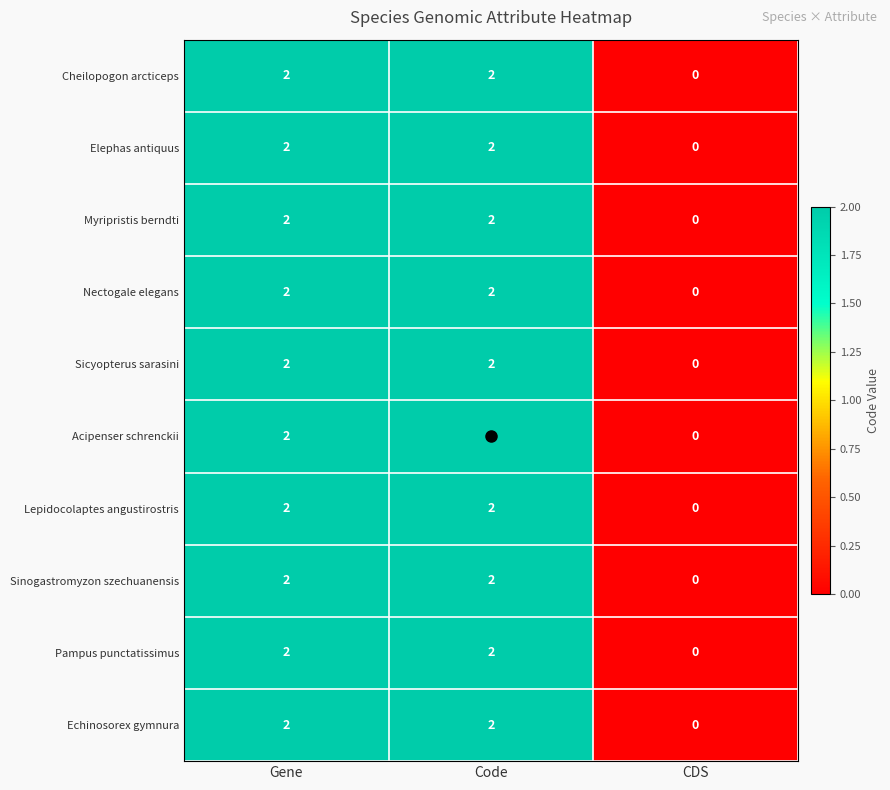

Reading left to right, extract all data points from this chart.

row_0: Gene=2	Code=2	CDS=0
row_1: Gene=2	Code=2	CDS=0
row_2: Gene=2	Code=2	CDS=0
row_3: Gene=2	Code=2	CDS=0
row_4: Gene=2	Code=2	CDS=0
row_5: Gene=2	Code=2	CDS=0
row_6: Gene=2	Code=2	CDS=0
row_7: Gene=2	Code=2	CDS=0
row_8: Gene=2	Code=2	CDS=0
row_9: Gene=2	Code=2	CDS=0